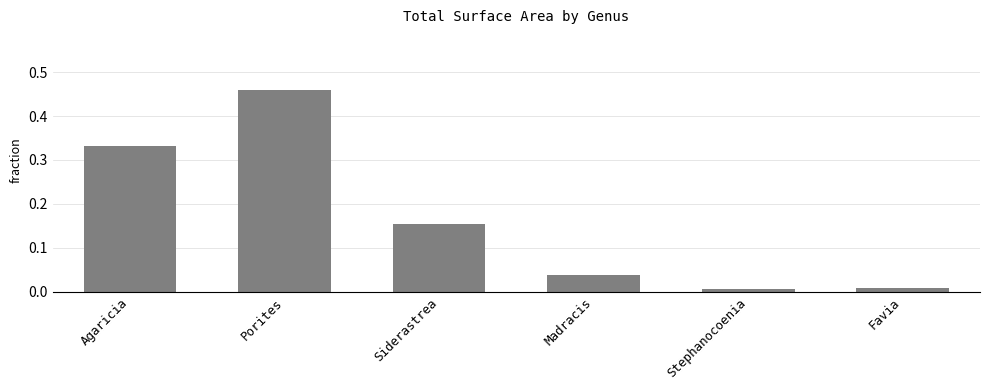

Count the number of categories in the chart.

6